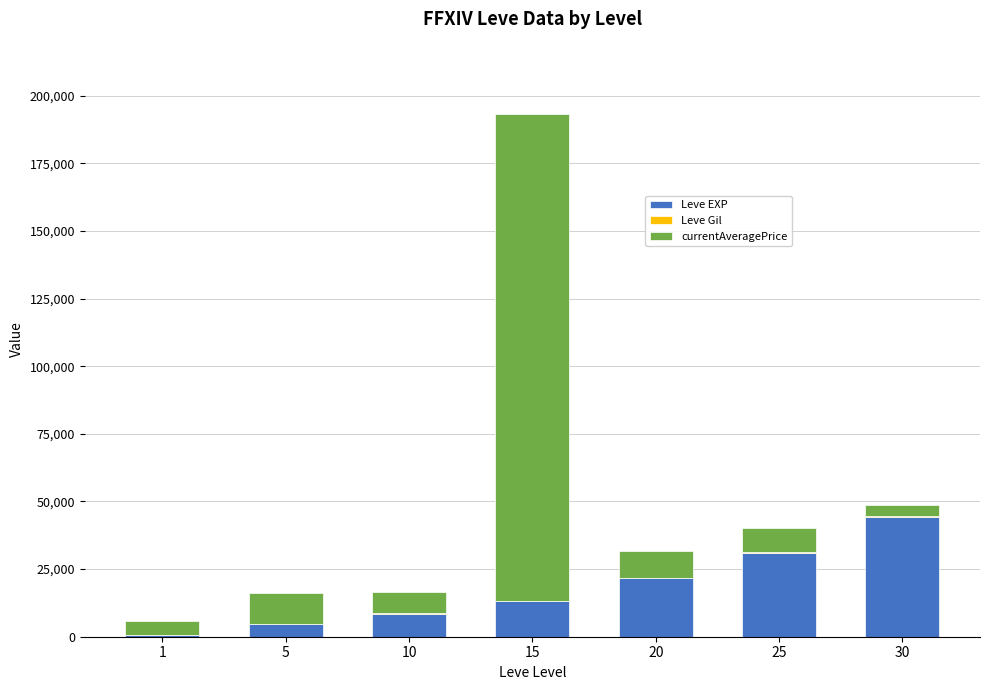

The value of Leve EXP at 25 is 30820. True or false?

True